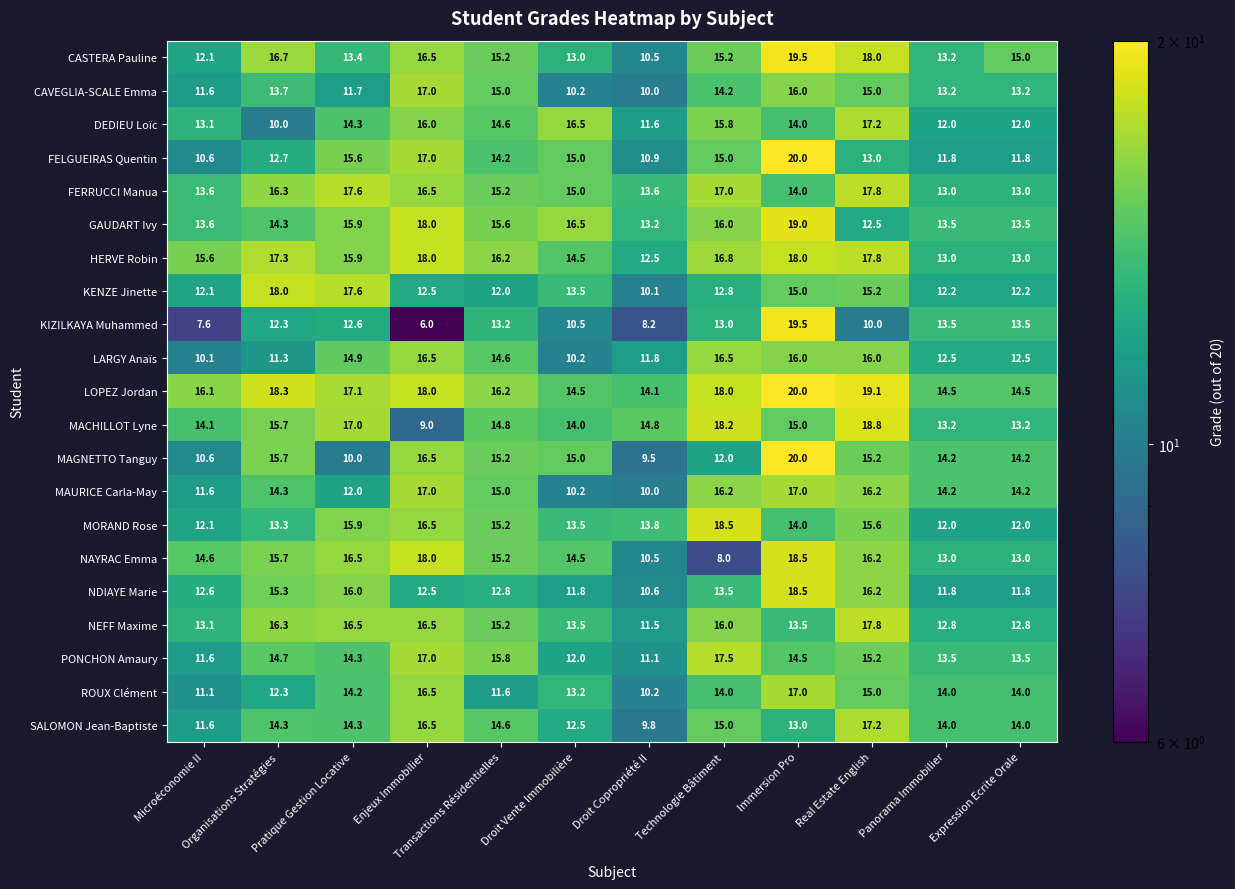

Is the value of FERRUCCI Manua at Microéconomie II greater than the value of MAURICE Carla-May at Immersion Pro?

No